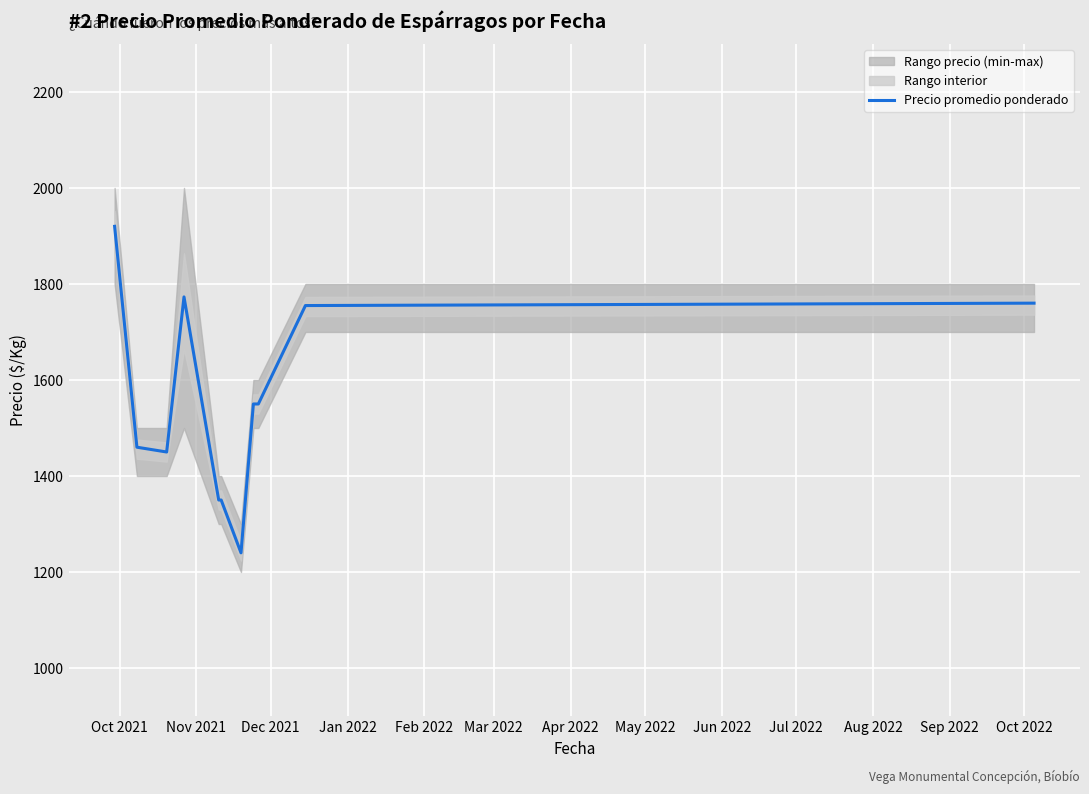

What is the difference between the maximum and minimum values?

680